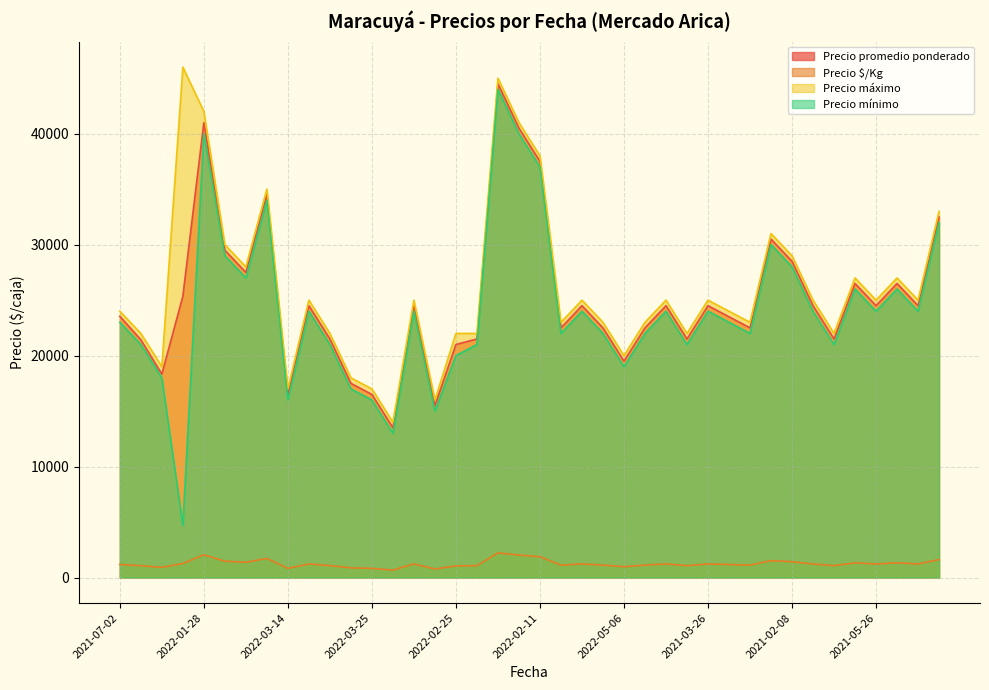

True or false: Precio $/Kg and Precio máximo cross at least once.

False